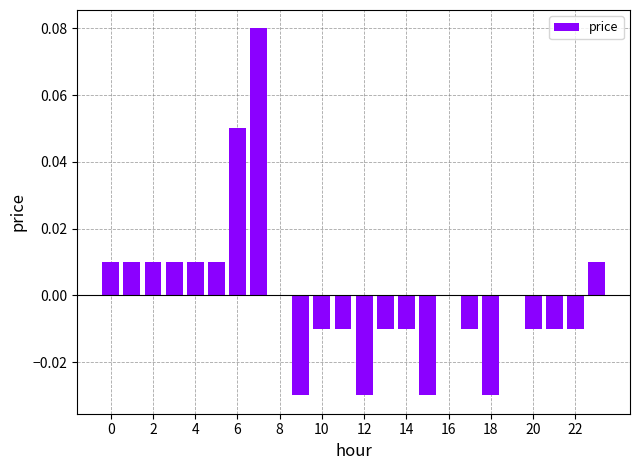

How many categories are shown in the chart?

24